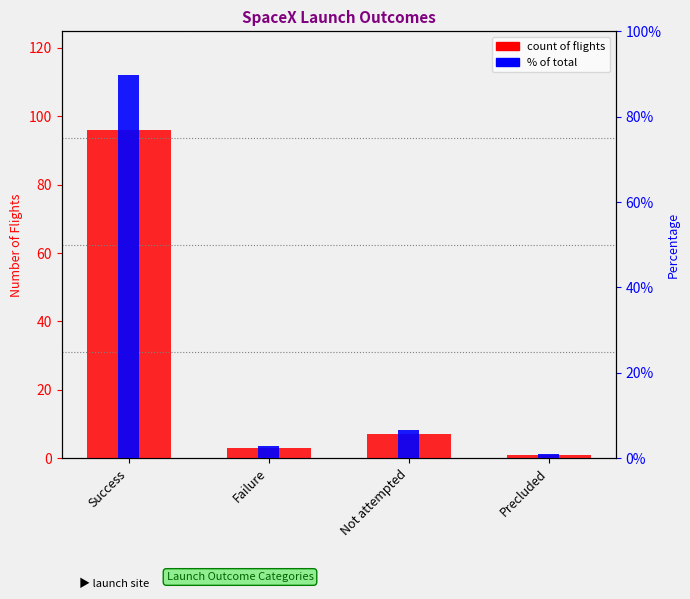

How many values in the percentile rank series are below 6?

2